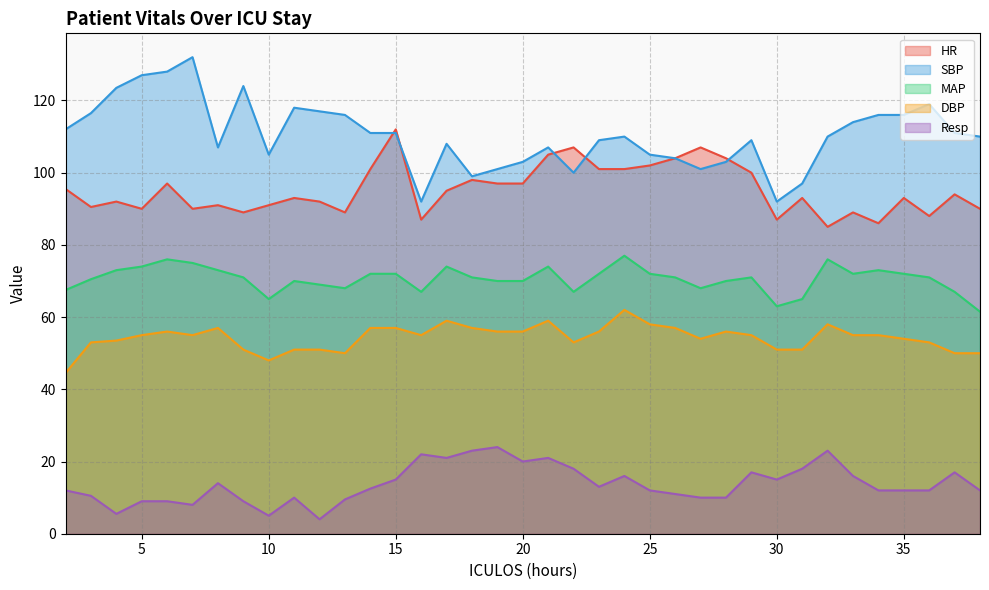

At which category is the sum across all series the highest?

15